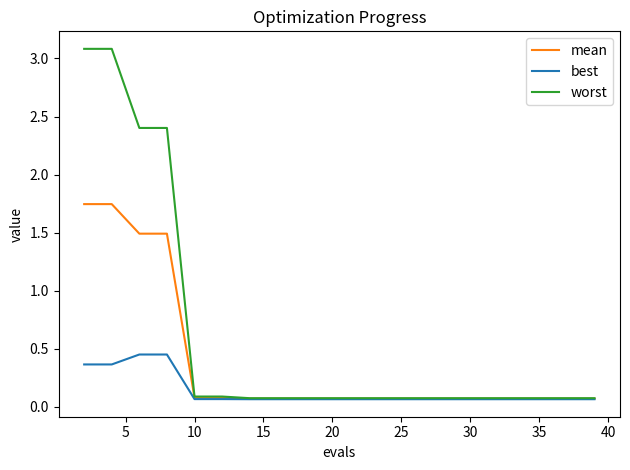

Rank the series by their maximum value, from lowest to highest.

best, mean, worst